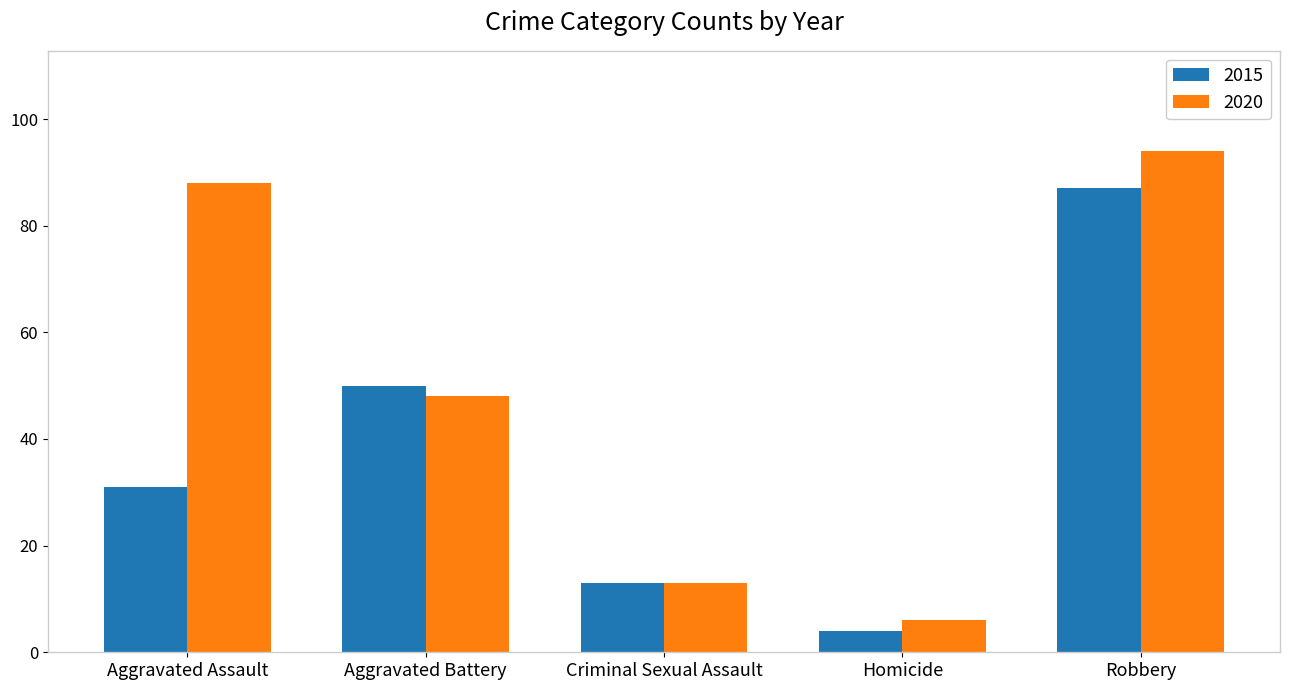

What is the spread (max minus min) of values at Criminal Sexual Assault?

0